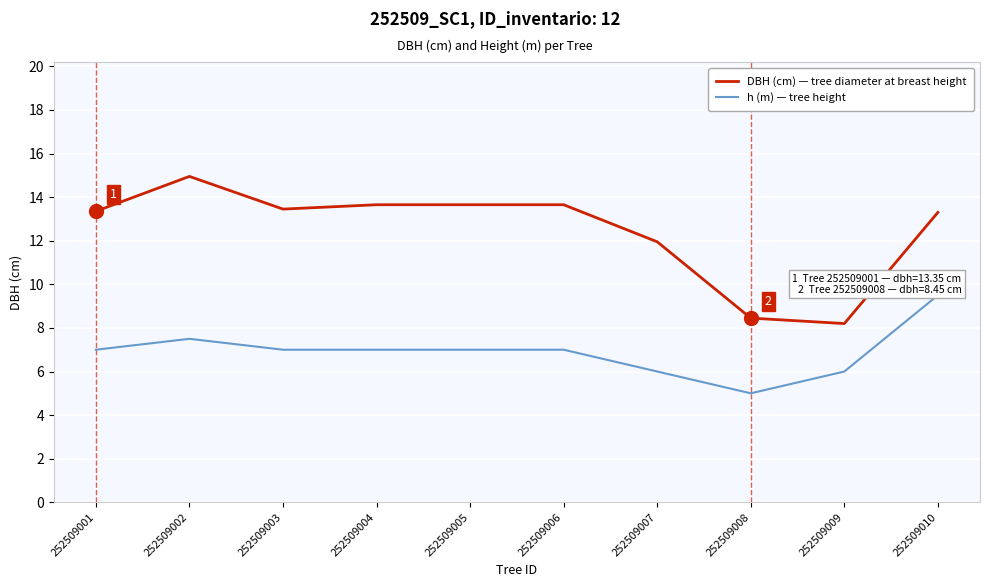

What are all the series names shown in the legend?

DBH (cm) — tree diameter at breast height, h (m) — tree height